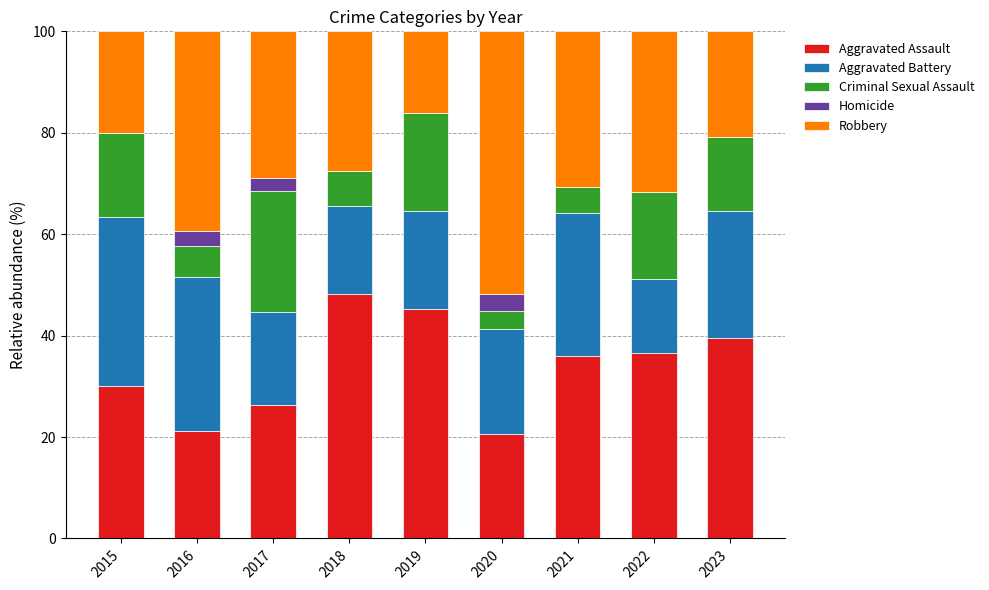

At which label does Aggravated Assault reach its peak?

2018